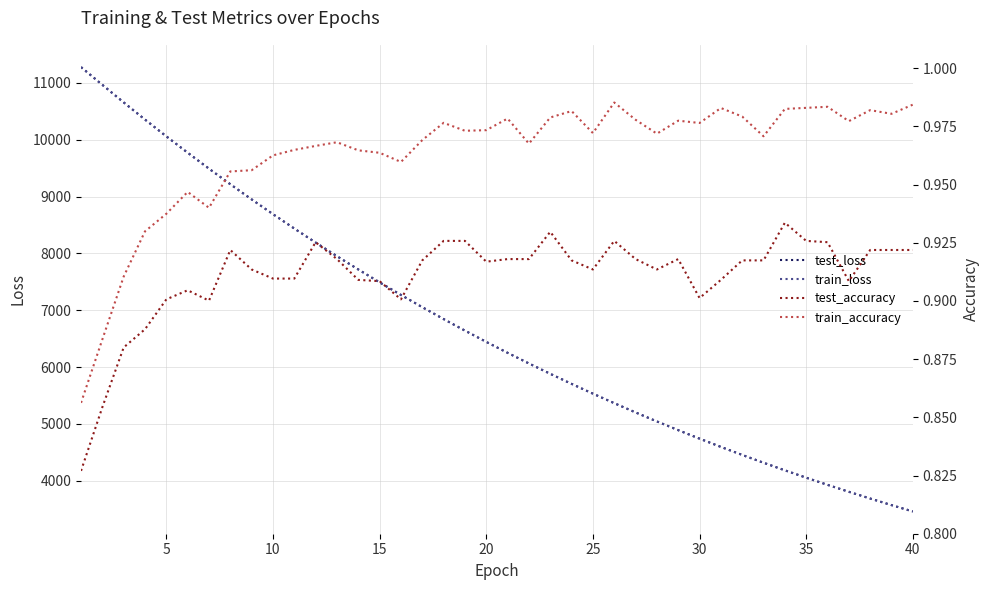

In train_accuracy, how many points are lower than both neighbors (excluding endpoints)?

10